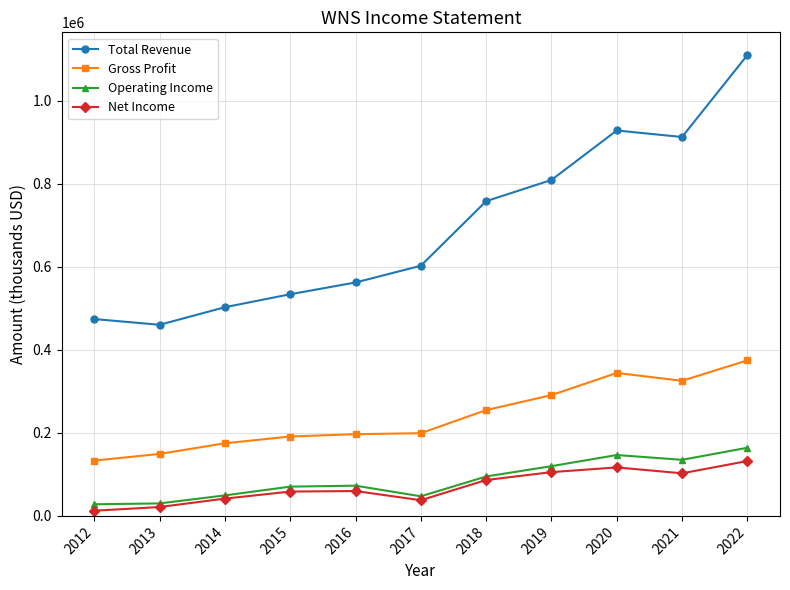

At which category is the sum across all series the highest?

2022